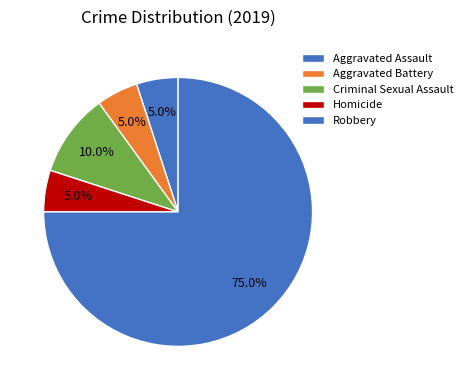

Is it true that Aggravated Battery is 5% of the pie?

True